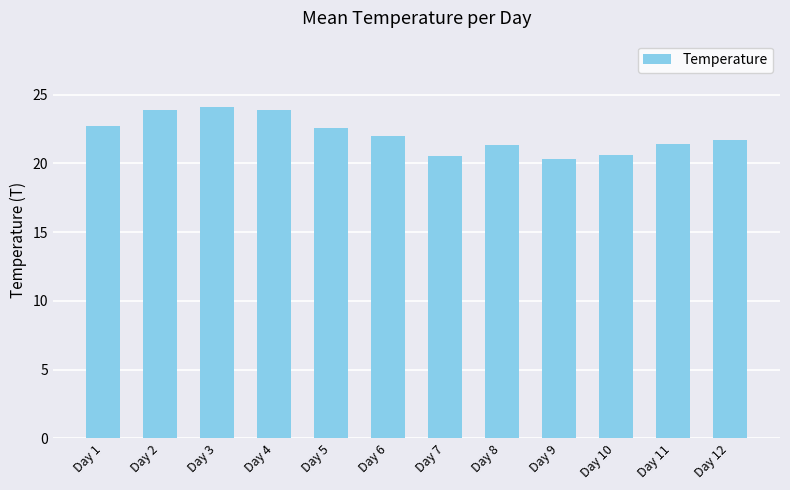

What is the minimum value shown in the chart?

20.3